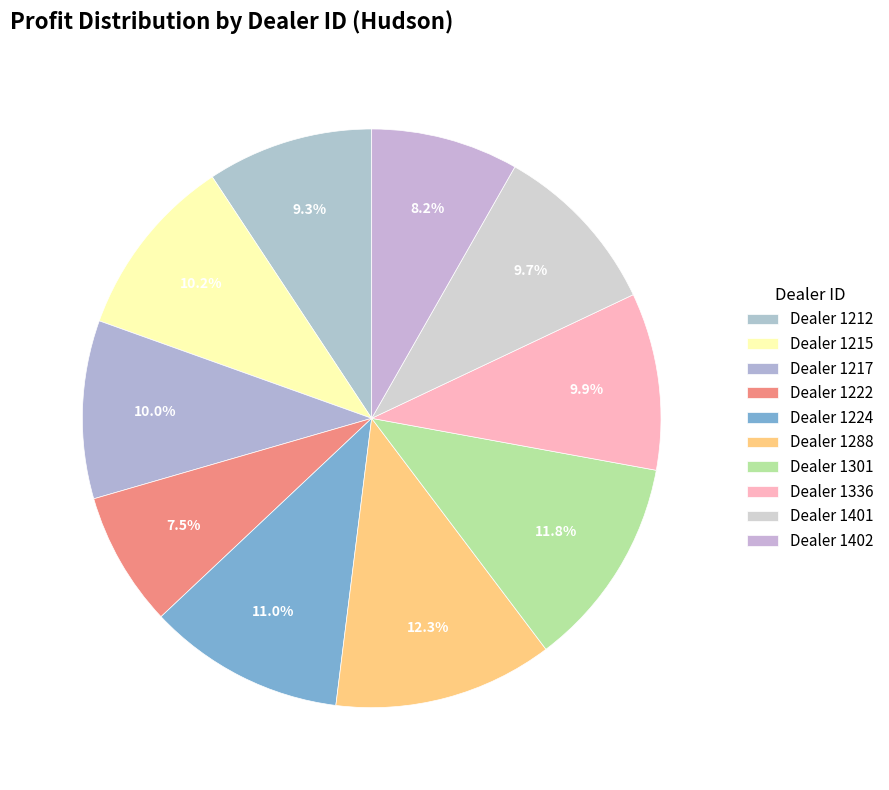

Is there a majority slice in this chart?

No